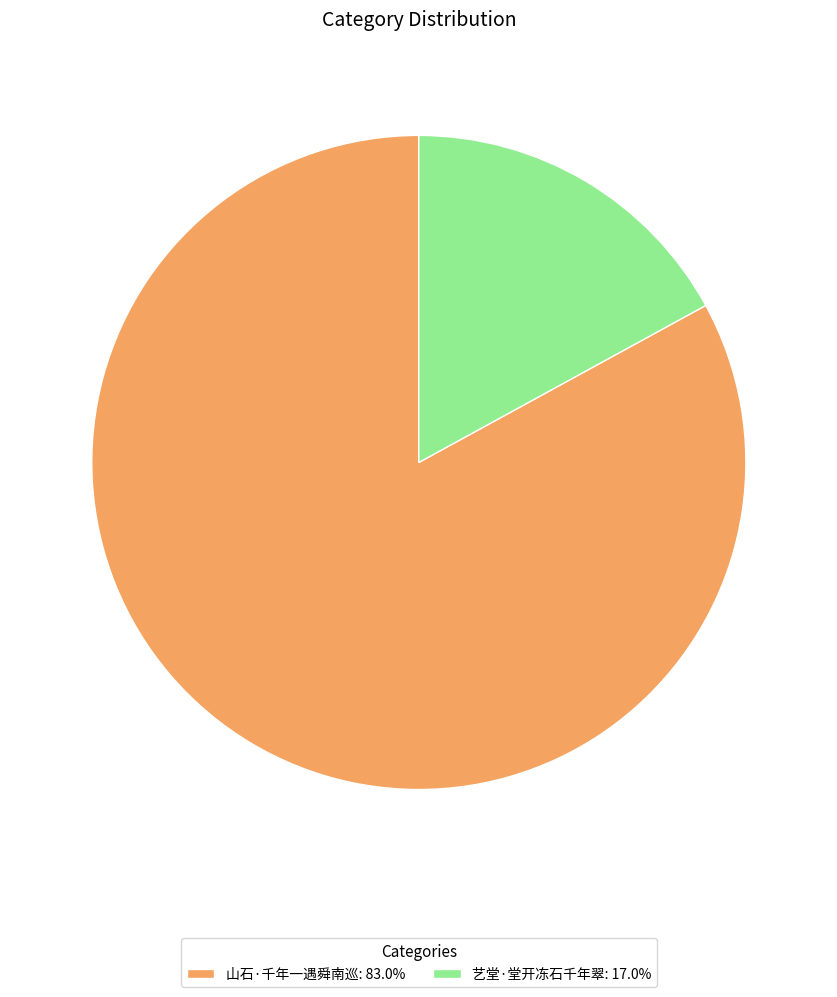

Is 艺堂·堂开冻石千年翠 the majority of the pie?

No